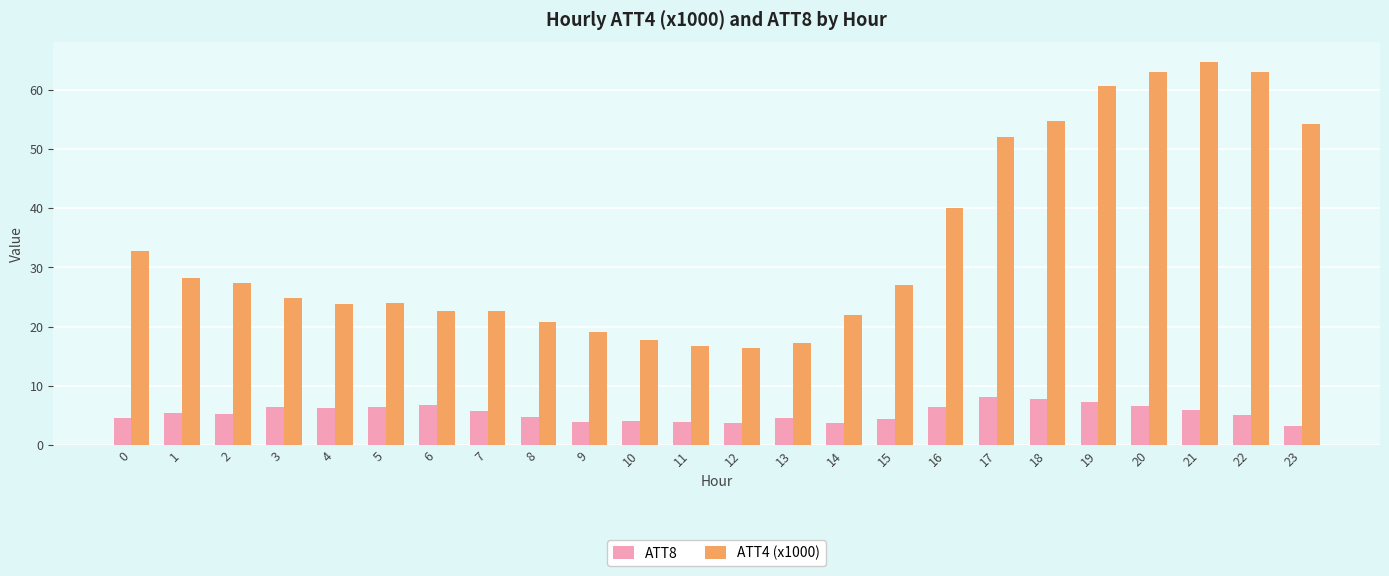

What is the sum of all ATT8 values?

129.7